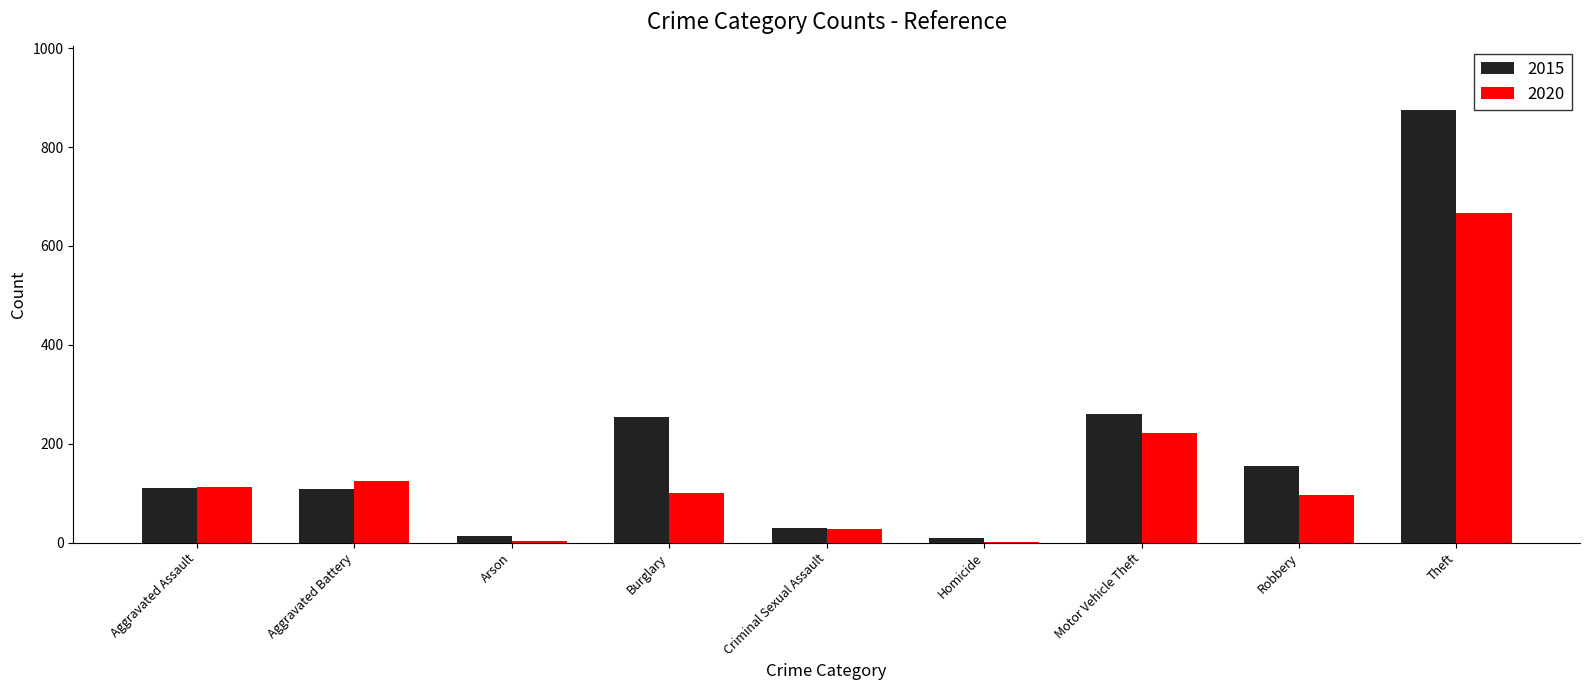

True or false: 2015 has a value of 142 at Motor Vehicle Theft.

False